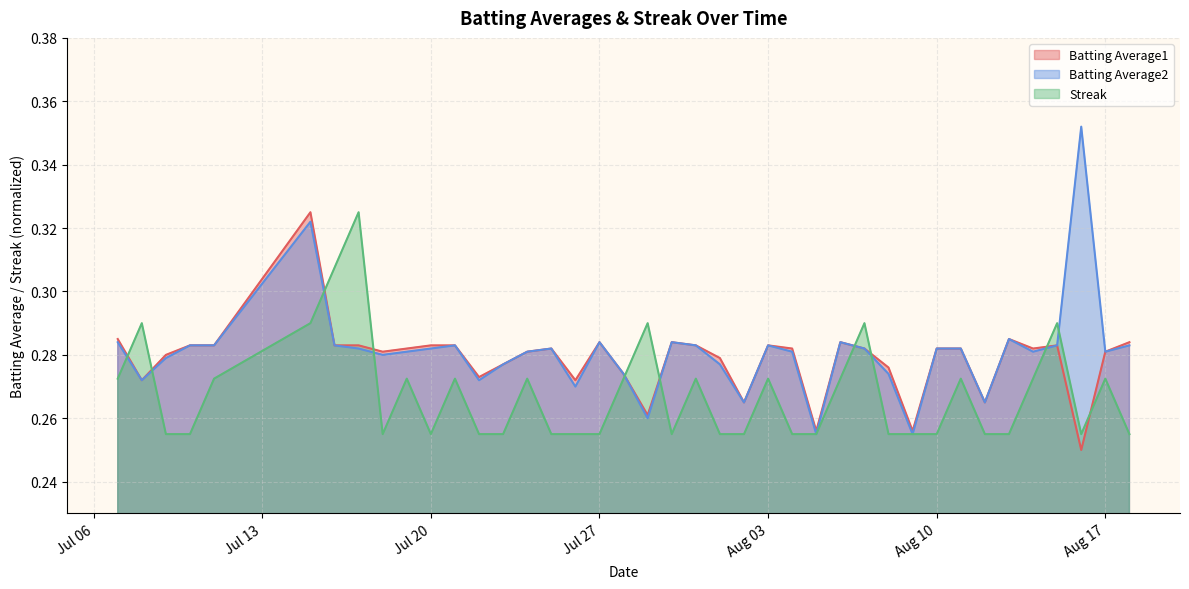

Which series has the largest range (max minus min)?

Batting Average2